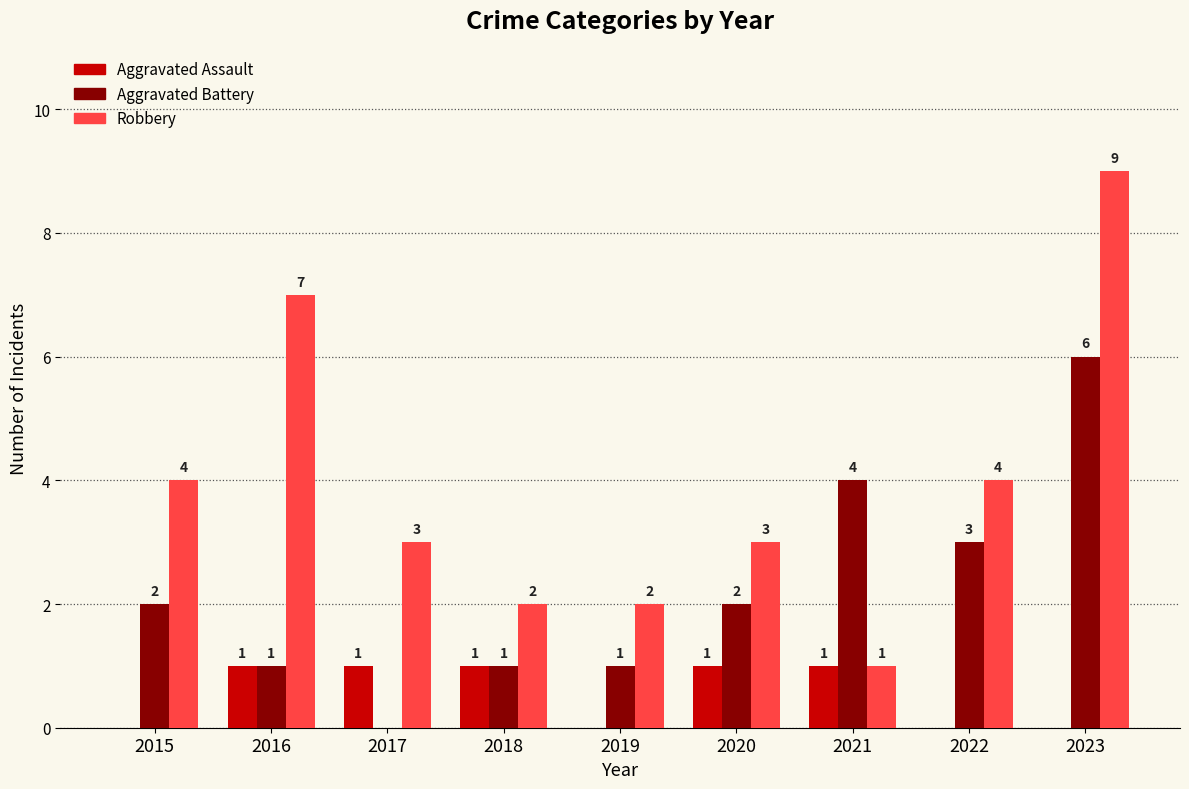

Are the bars horizontal?

No